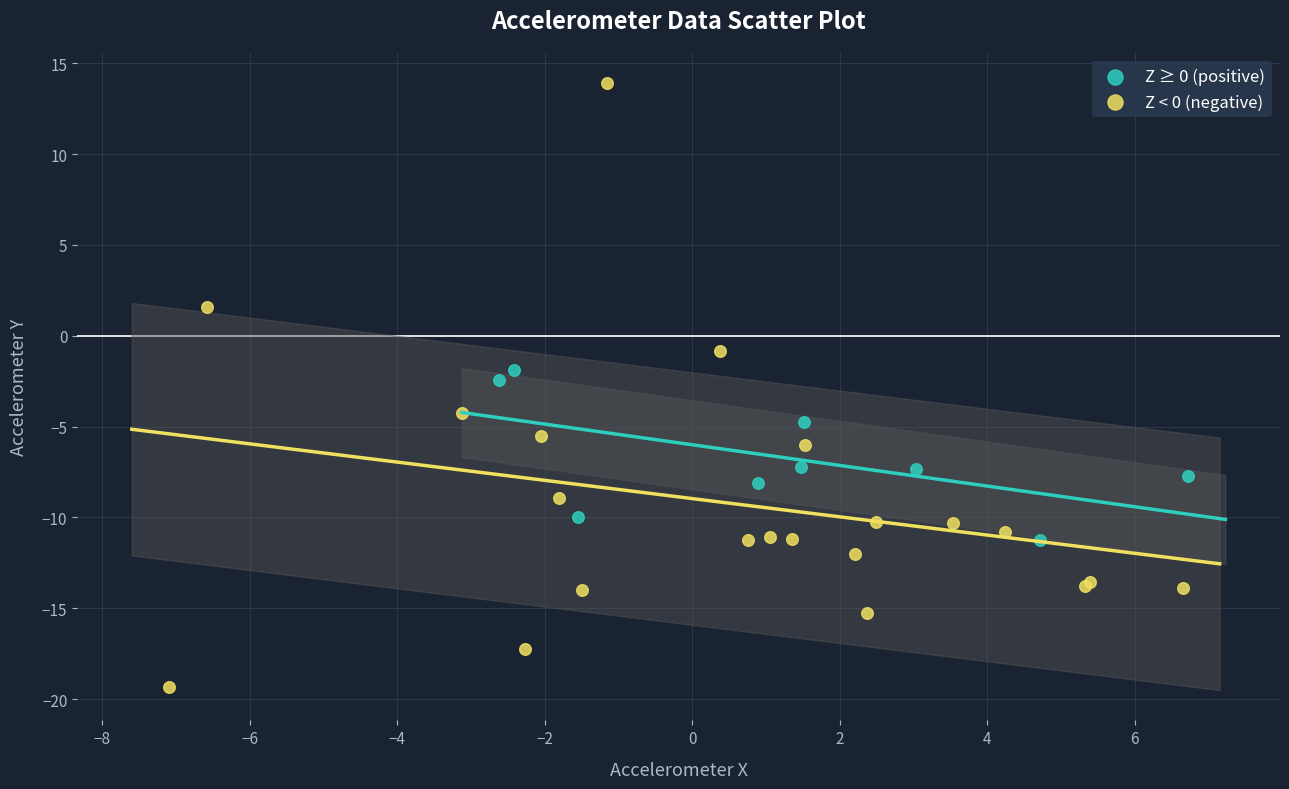

Which series contains the lowest Y value?

Z < 0 (negative)